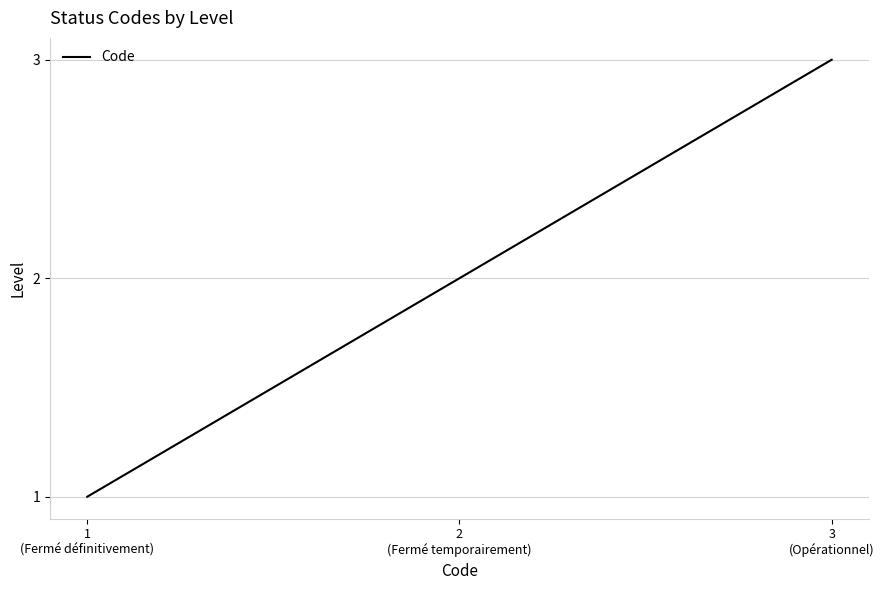

Count the values in the range 1 to 3.

3